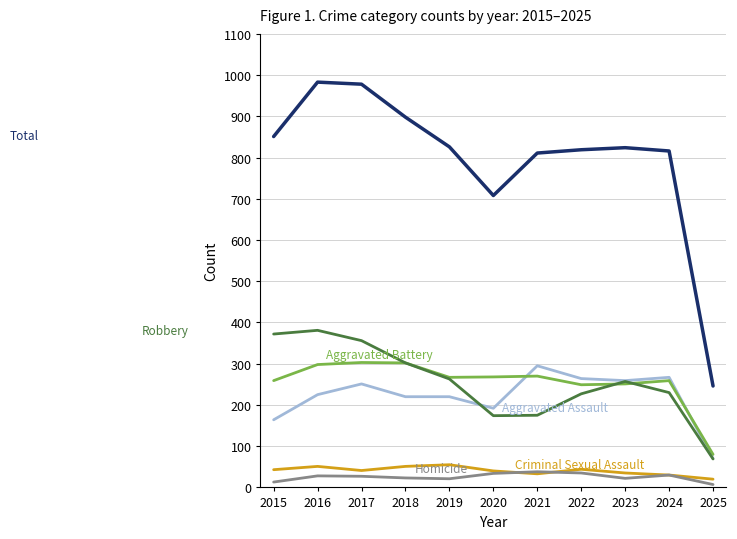

What is the total value across all series at 2020?

1416